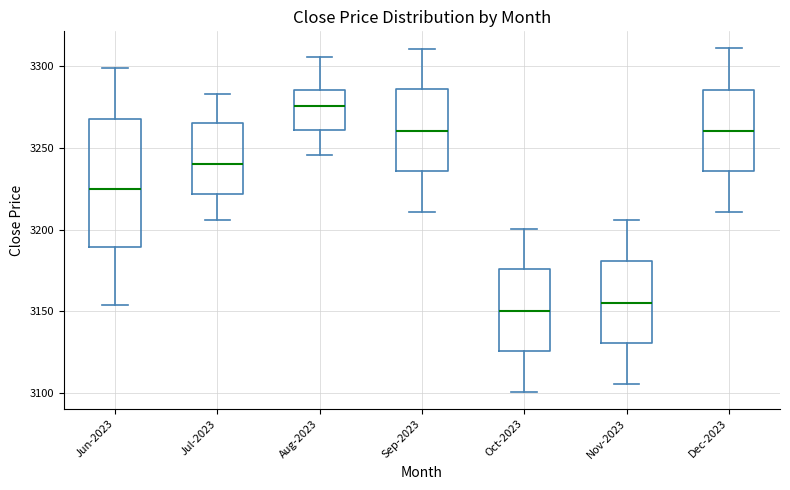

Where does the median line of the box for Sep-2023 sit on the y-axis? The values are not printed on the chart, so give them approximately, as read against the axis.

3260